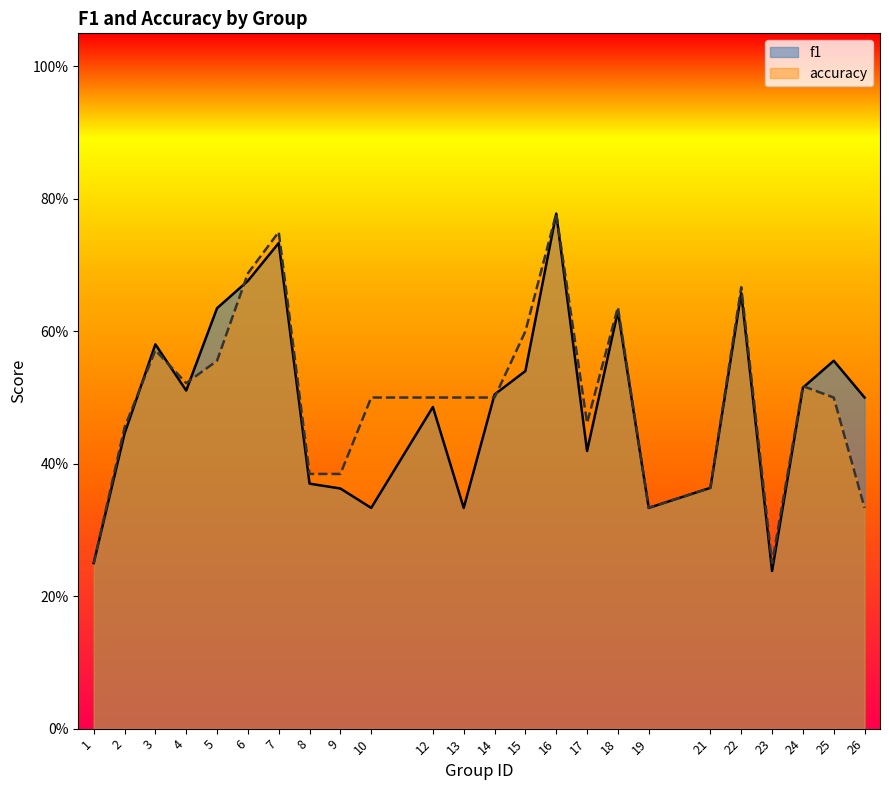

Read the f1 value at 26.

0.5